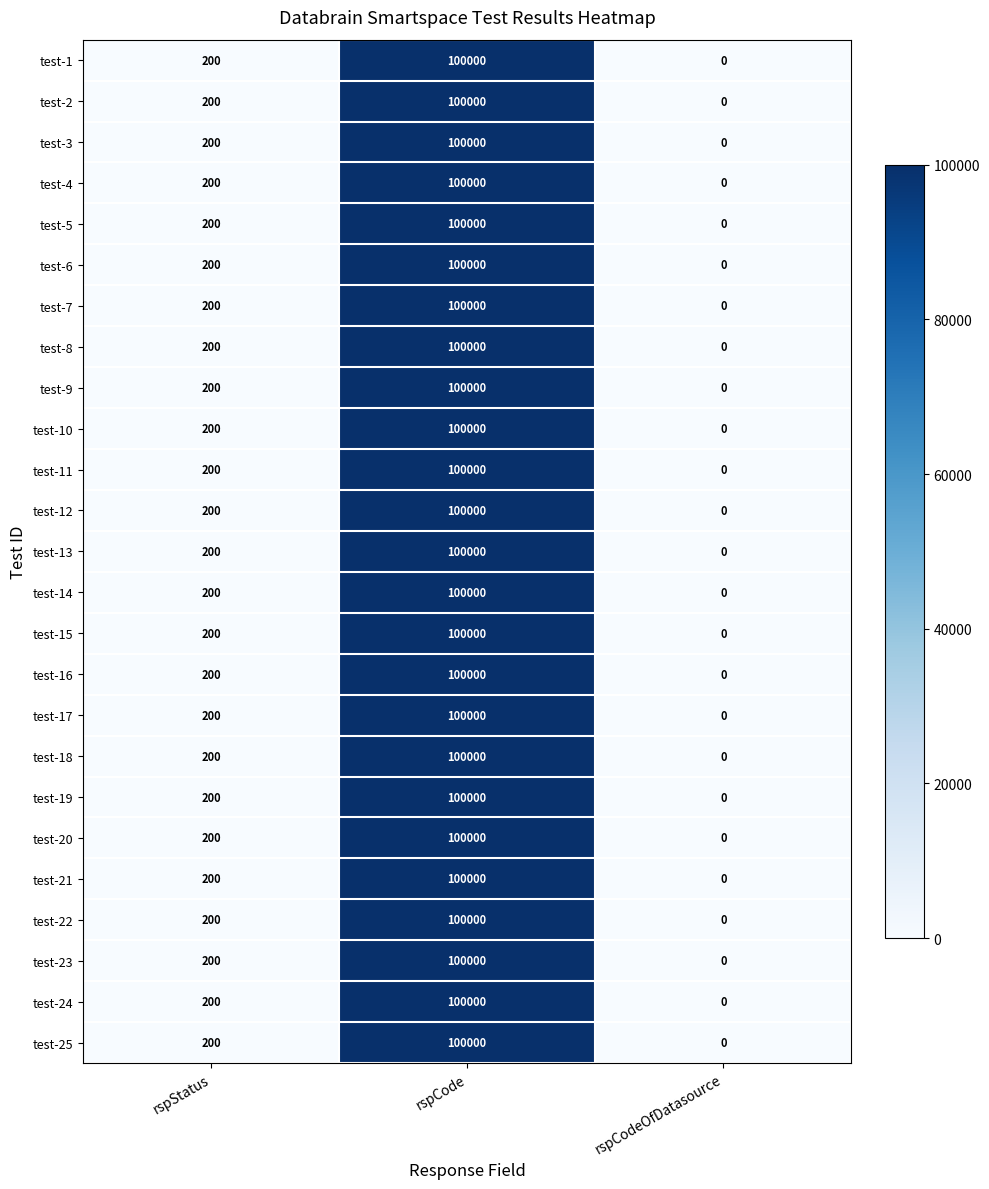

How many data points in test-5 are less than 200?

1